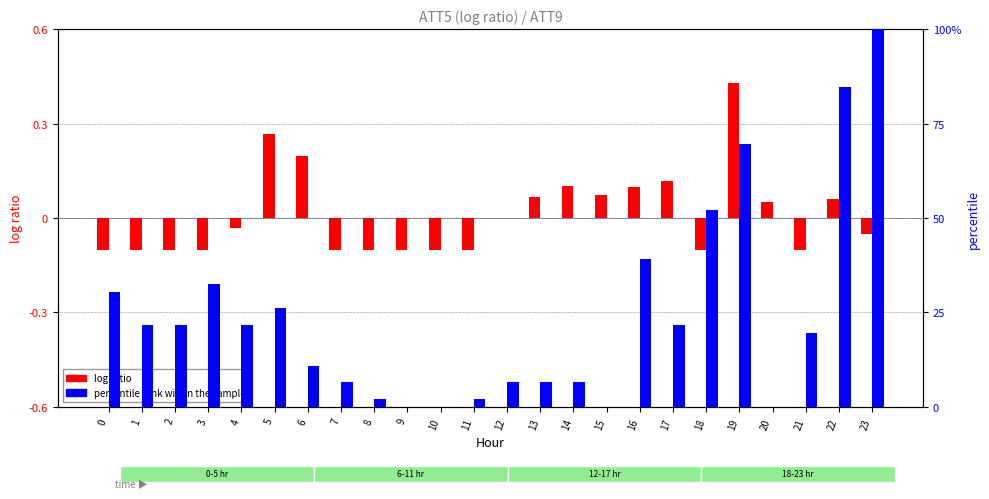

Rank the series at 0 from highest to lowest value.

percentile rank within the sample, log ratio